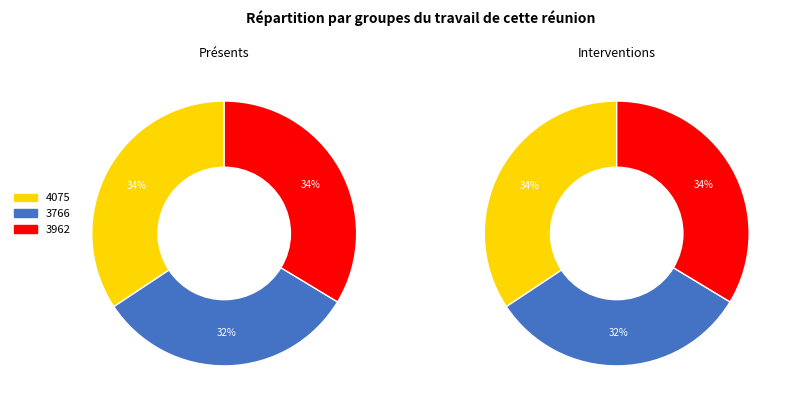

Between 4075 and 3962, which is larger?

4075